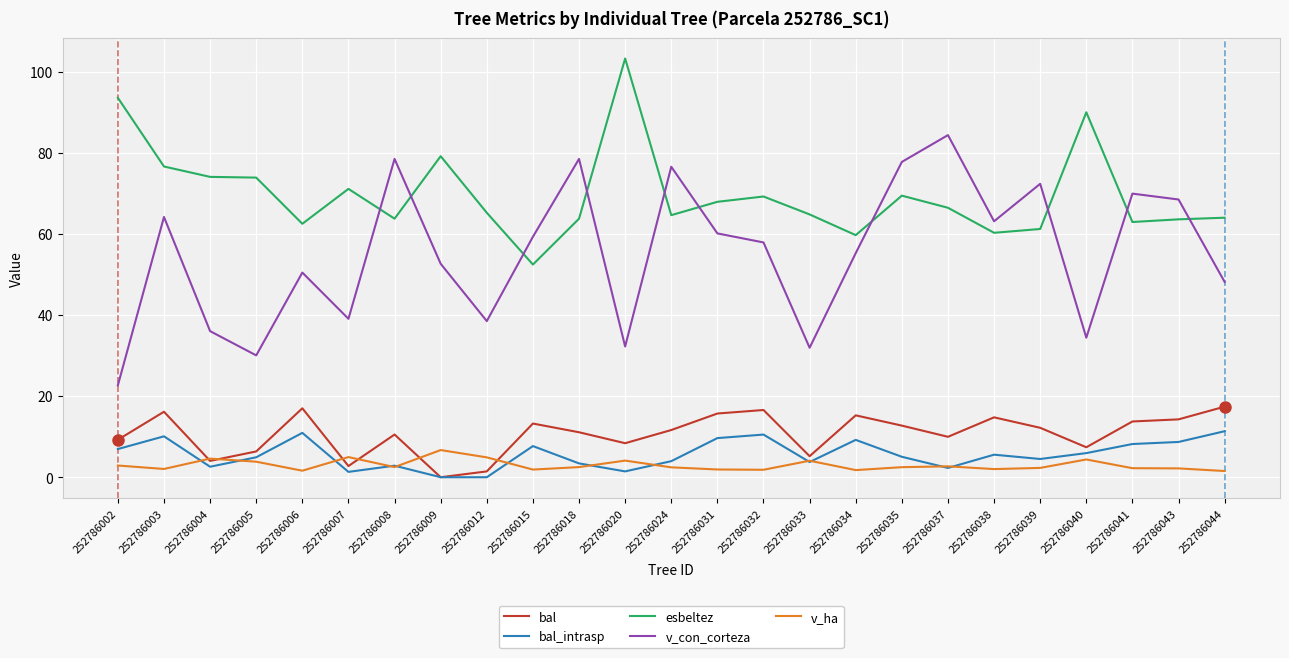

What is the average value of the bal series?

10.7